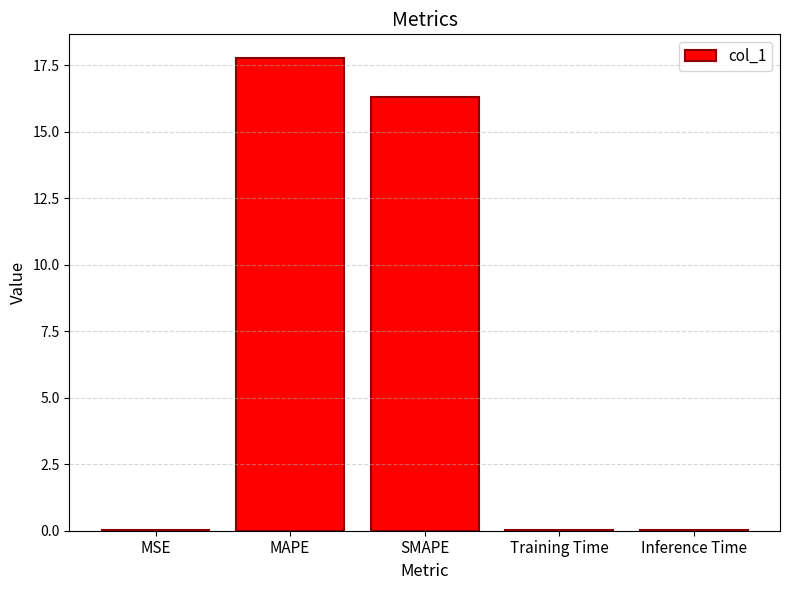

What is the approximate value at MAPE?

17.8